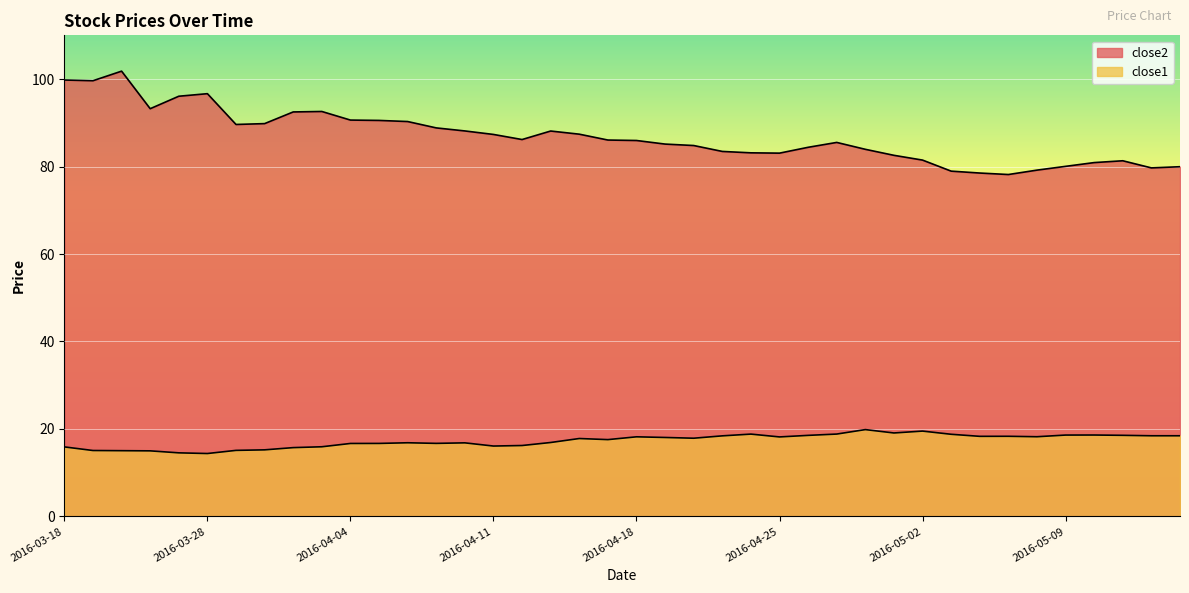

How many series are shown in this chart?

2